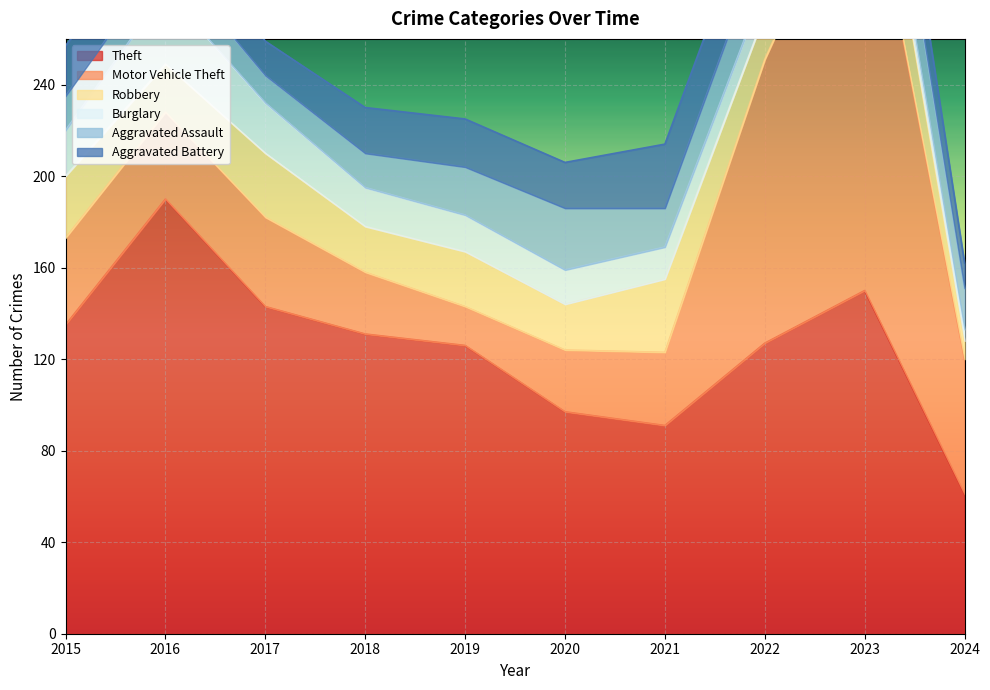

How many times do Motor Vehicle Theft and Aggravated Battery cross each other?

2